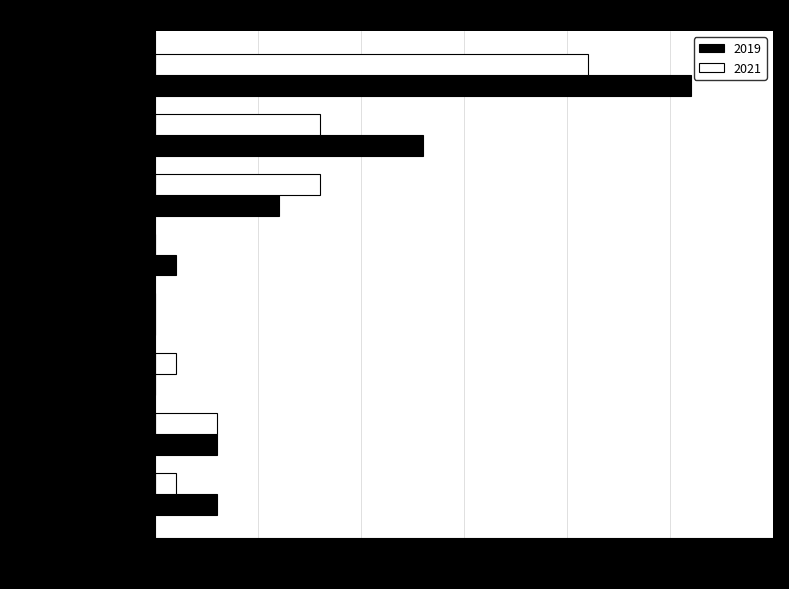

The 2019 series shows 0 at Arson. True or false?

True